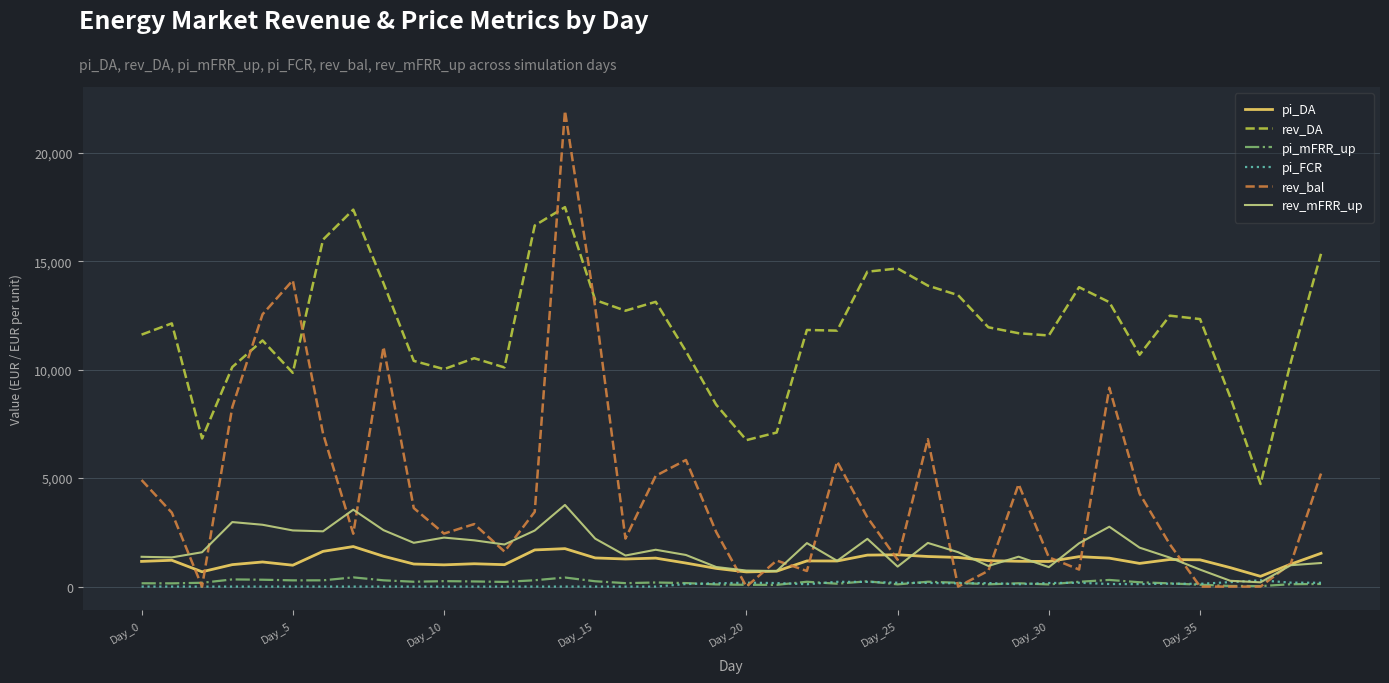

What is the maximum value shown in the chart?

21935.8